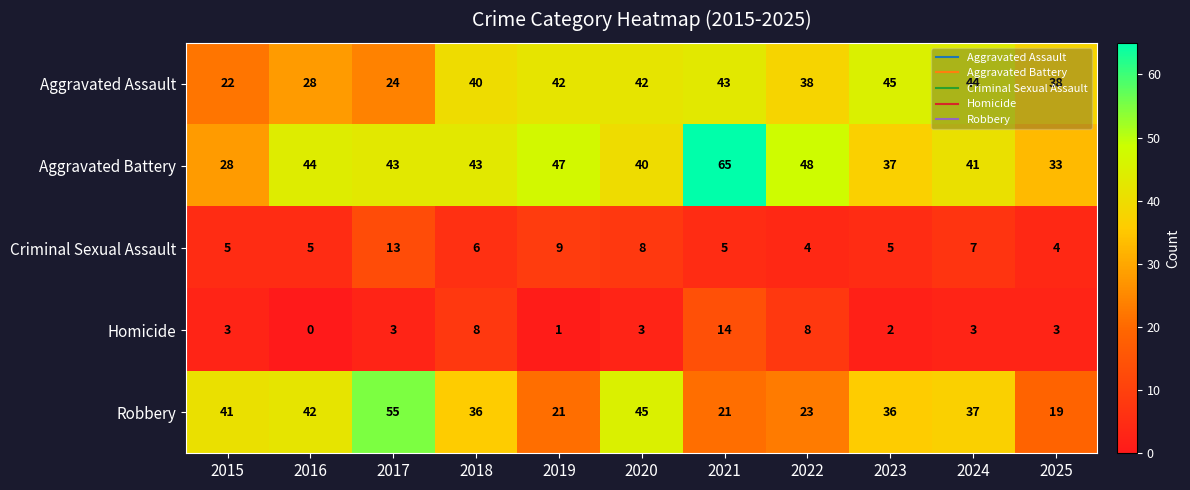

What is the maximum value for Aggravated Battery?

65